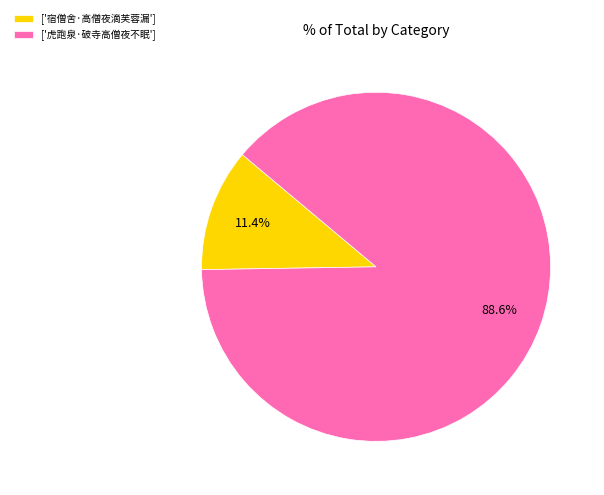

Which slice represents more than half of the pie?

['虎跑泉·破寺高僧夜不眠']